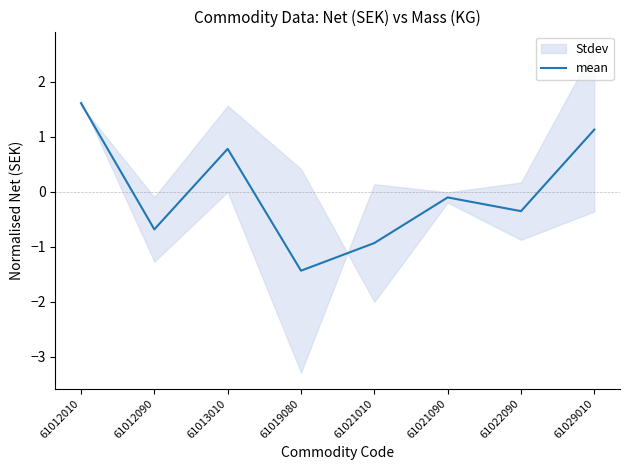

The value at 61012010 is 0.4. True or false?

False